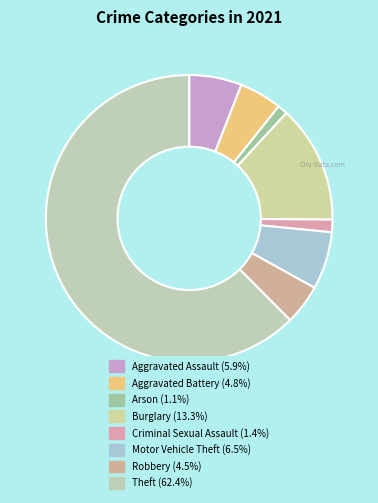

Combined, do Burglary and Criminal Sexual Assault account for over 50%?

No